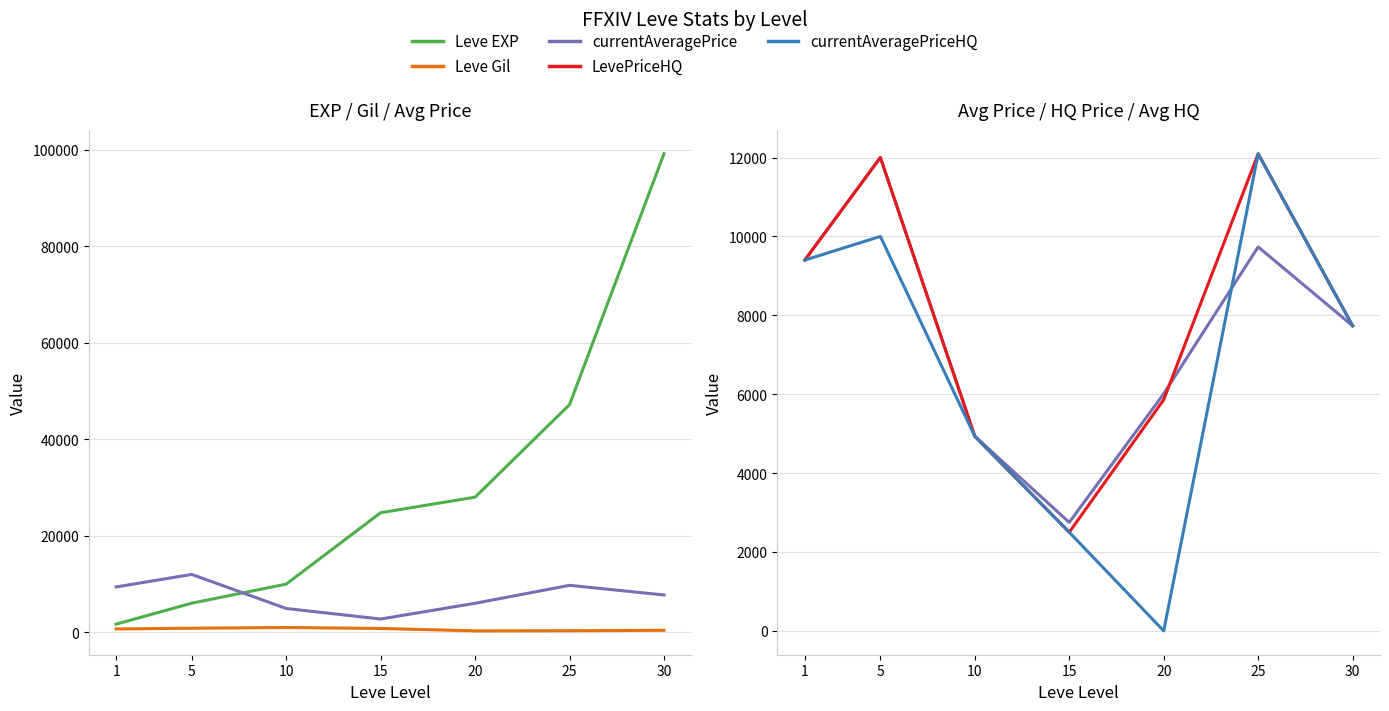

At which category does currentAveragePrice reach its first local valley?

15